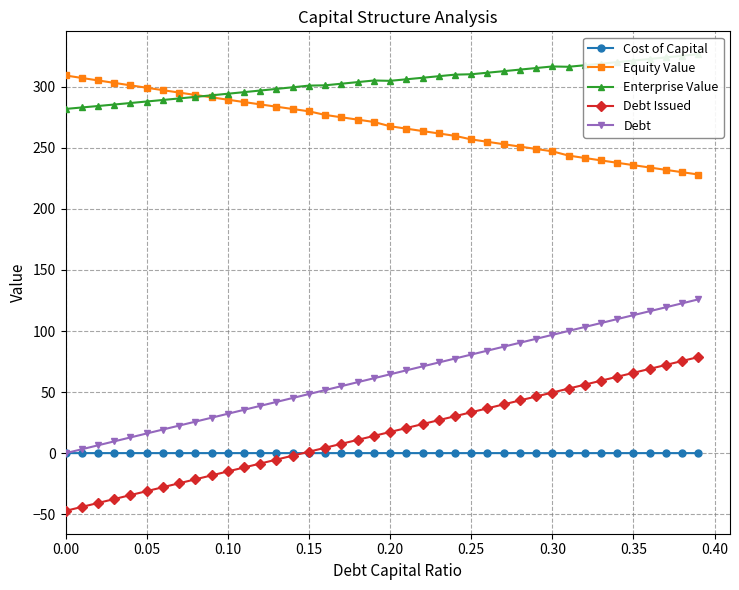

True or false: Debt and Equity Value intersect in this chart.

False